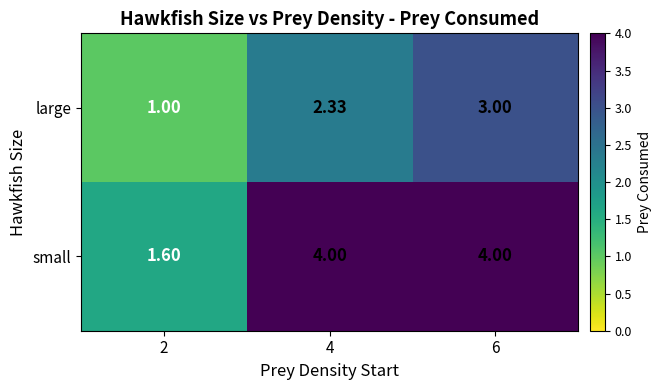

Is the value of large at 4 greater than the value of small at 6?

No